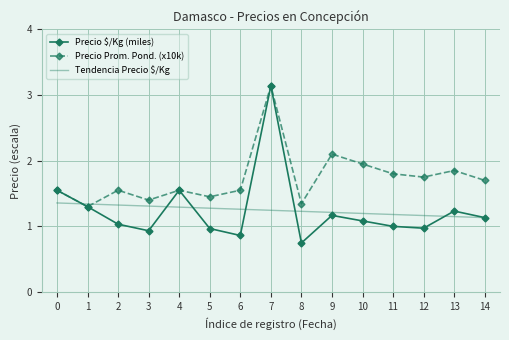

What is the sum of all Precio Prom. Pond. (x10k) values?

26.0